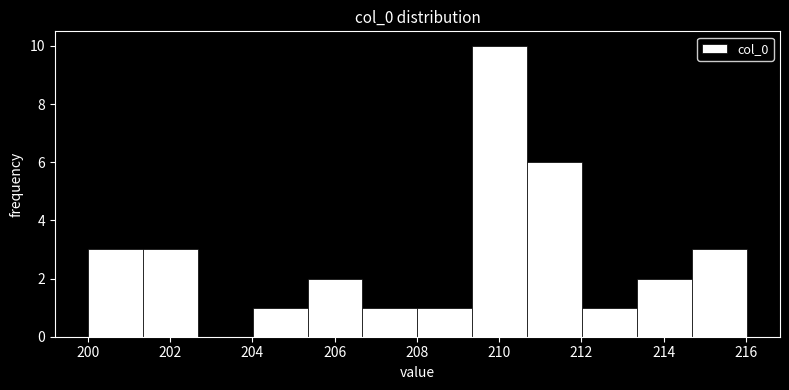

Reading left to right, transcribe this chart: for each bar, give the range it covers on the x-axis and its height. Neither the bar edges nor the heights are printed on the chart, so give them approximately, as read against the axes.

200.0 to 201.4: 3
201.4 to 202.6: 3
202.6 to 204.0: 0
204.0 to 205.4: 1
205.4 to 206.6: 2
206.6 to 208.0: 1
208.0 to 209.4: 1
209.4 to 210.6: 10
210.6 to 212.0: 6
212.0 to 213.4: 1
213.4 to 214.6: 2
214.6 to 216.0: 3